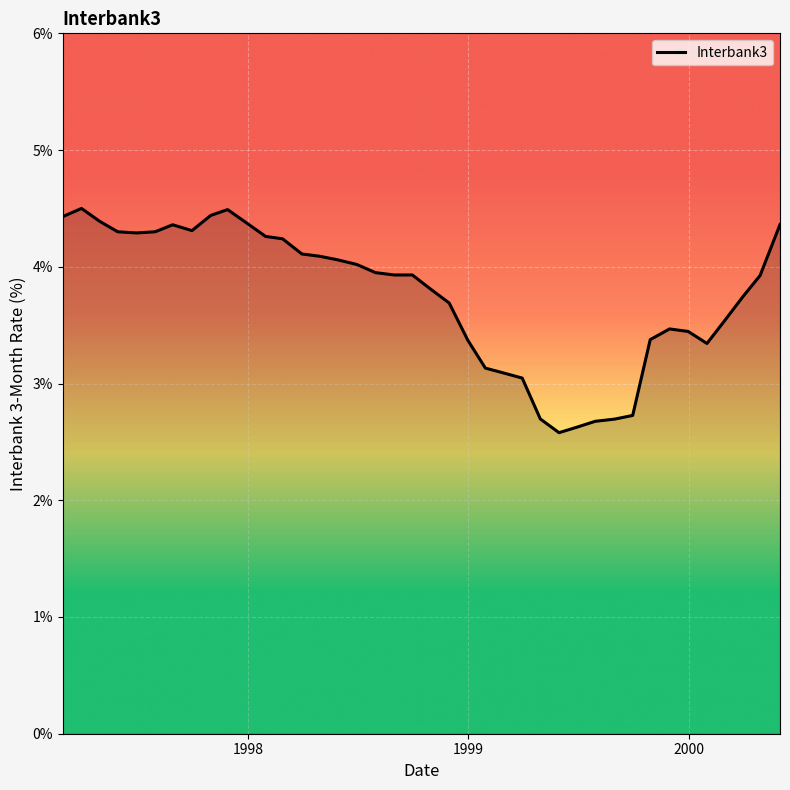

What is the maximum value shown in the chart?

4.5